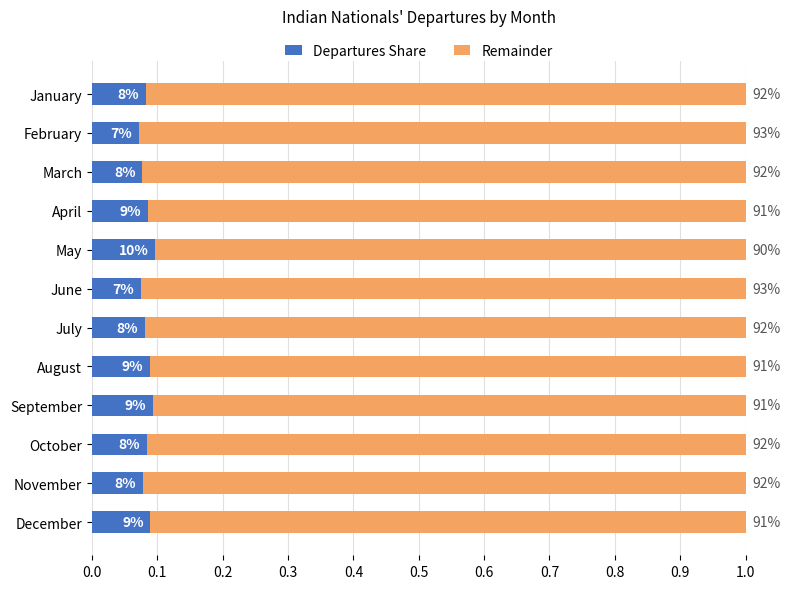

What are all the series names shown in the legend?

Departures Share, Remainder